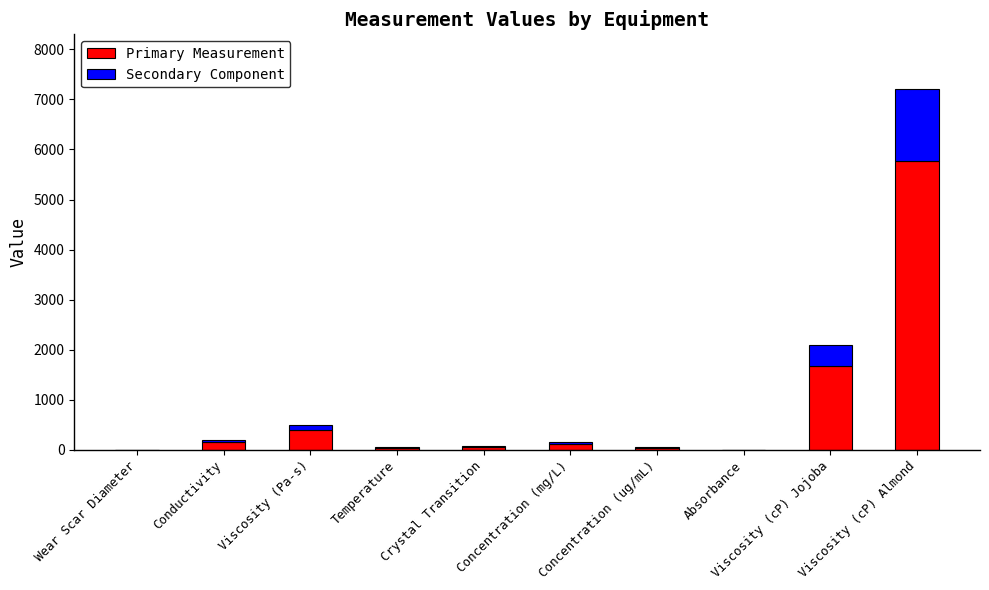

At which label does Primary Measurement reach its peak?

Viscosity (cP) Almond